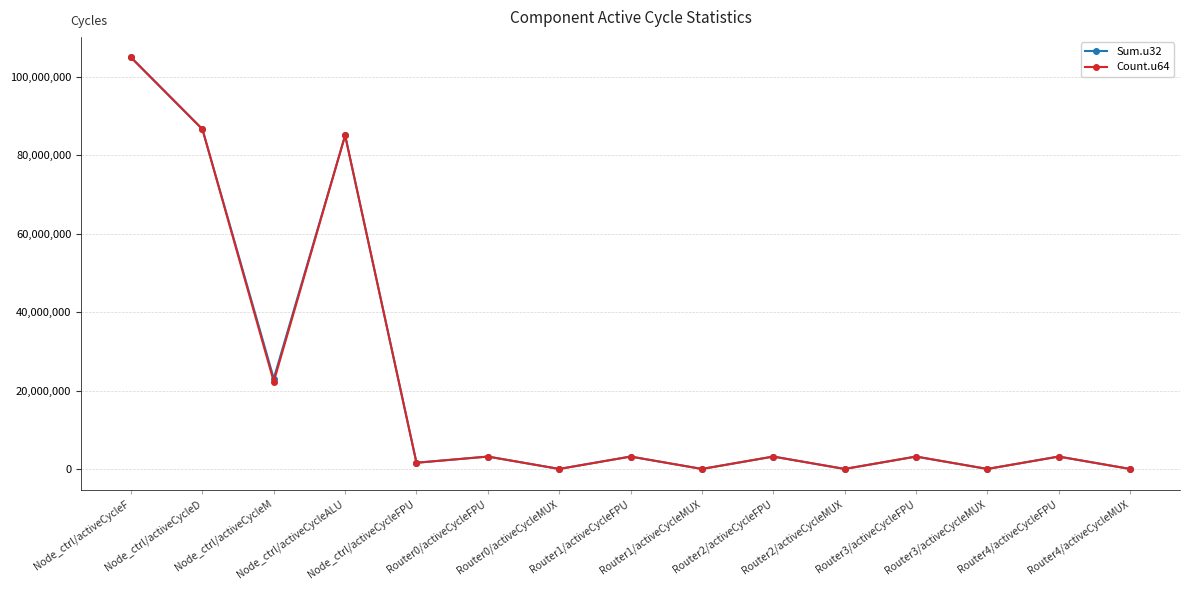

At how many categories does at least one series exceed 6904263?

4